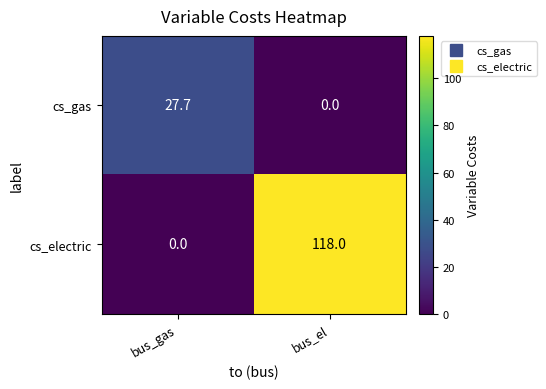

Reading left to right, list all the values displayed in this chart.

cs_gas: bus_gas=27.7	bus_el=0.0
cs_electric: bus_gas=0.0	bus_el=118.0